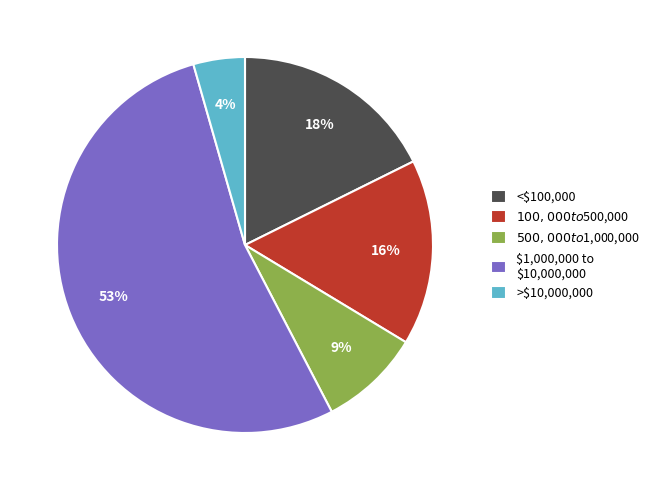

Is there any slice that represents more than half of the pie?

Yes